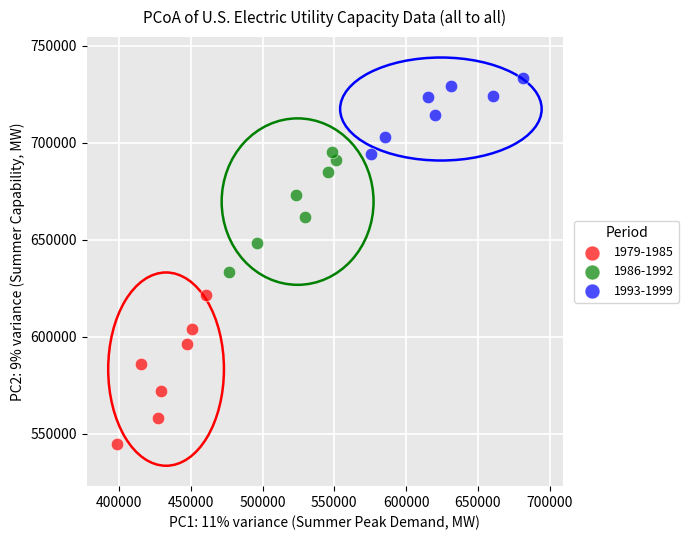

Which series has the largest Y range (max minus min)?

1979-1985